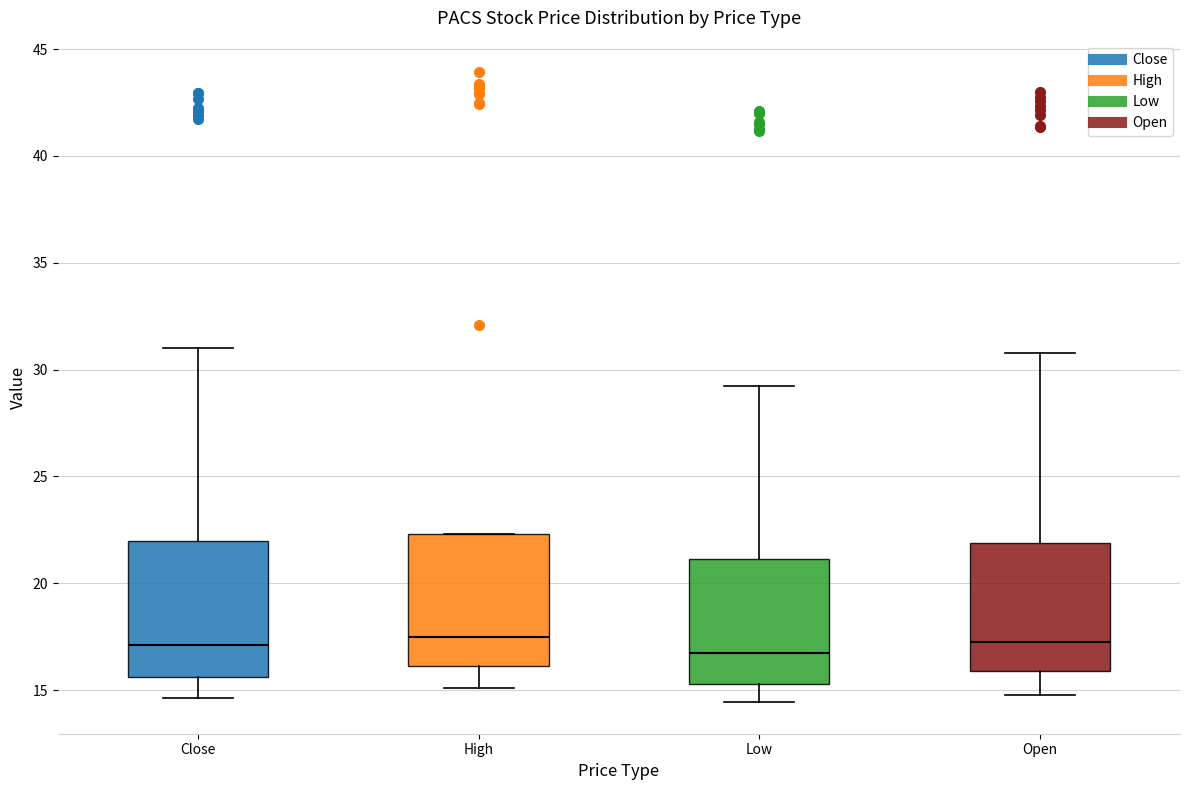

Where does the median line of the box for High sit on the y-axis? The values are not printed on the chart, so give them approximately, as read against the axis.

17.5